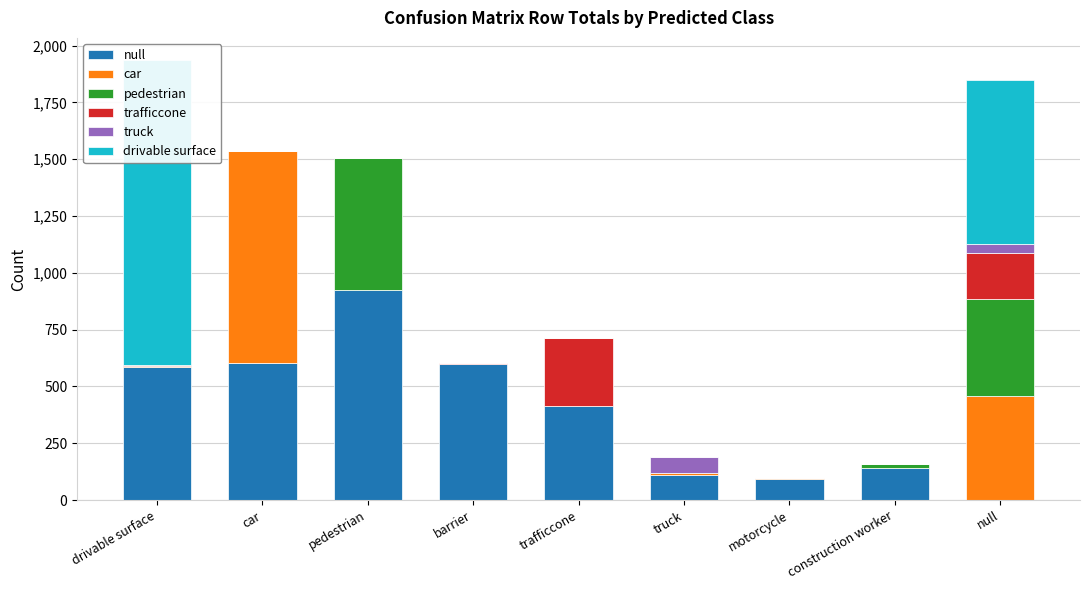

What is the greatest value displayed?

1344